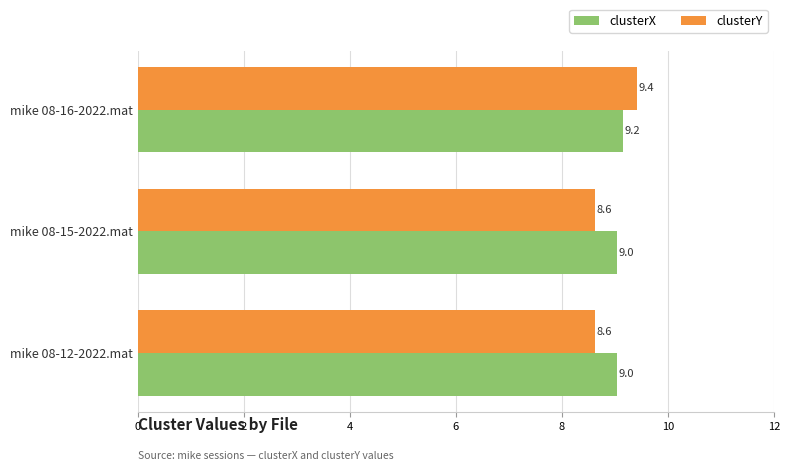

The clusterX series shows 9.0 at mike 08-15-2022.mat. True or false?

True